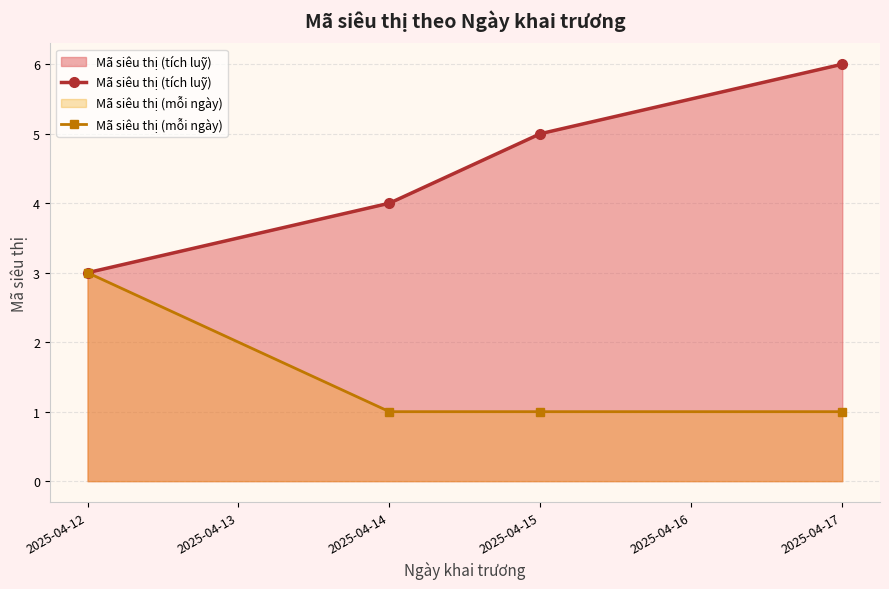

Between 2025-04-14 and 2025-04-17, which series saw the biggest shift?

Mã siêu thị (tích luỹ)